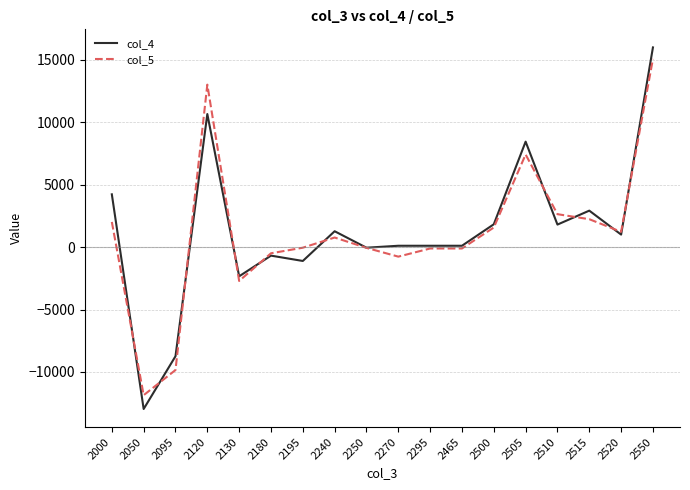

Which series ends up on top after the final intersection of col_4 and col_5?

col_4